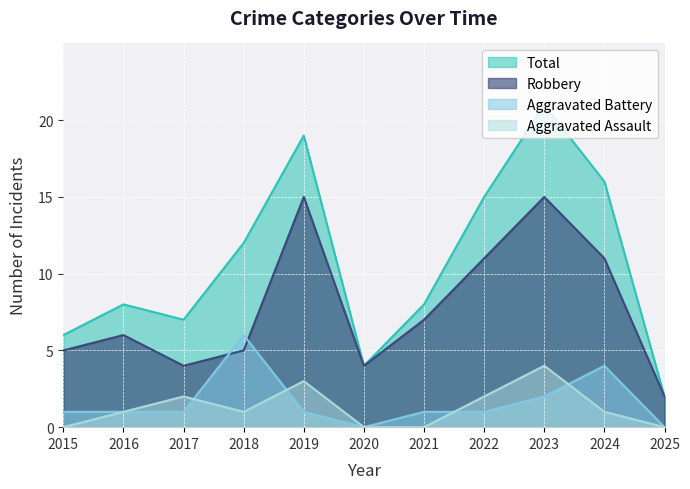

True or false: Total and Aggravated Assault cross at least once.

False